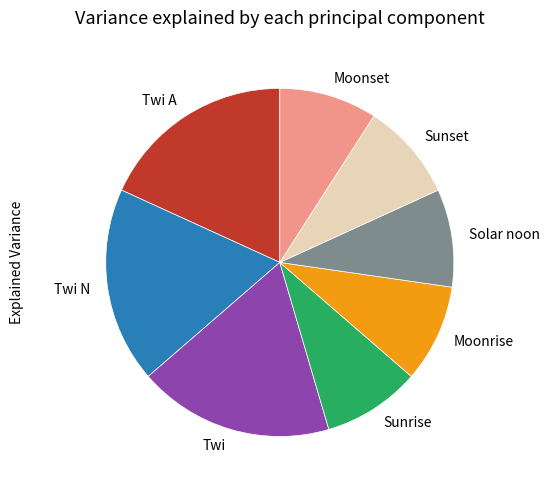

How many slices are in this pie chart?

8